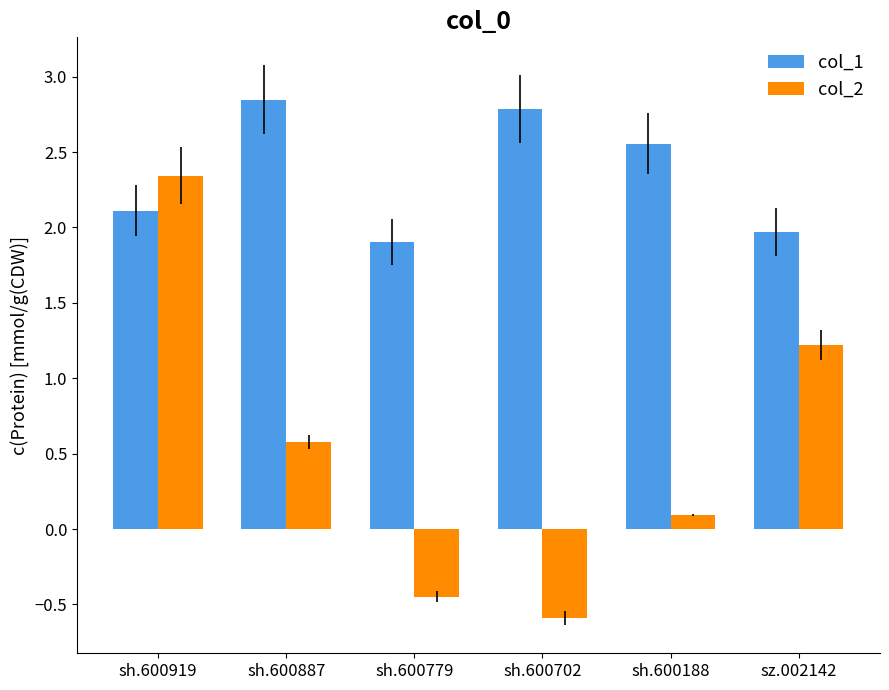

Which label corresponds to the smallest value in the chart?

sh.600702